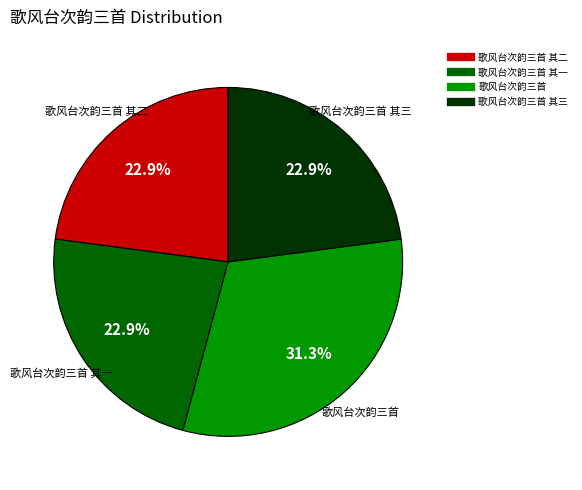

How many segments does this pie chart have?

4